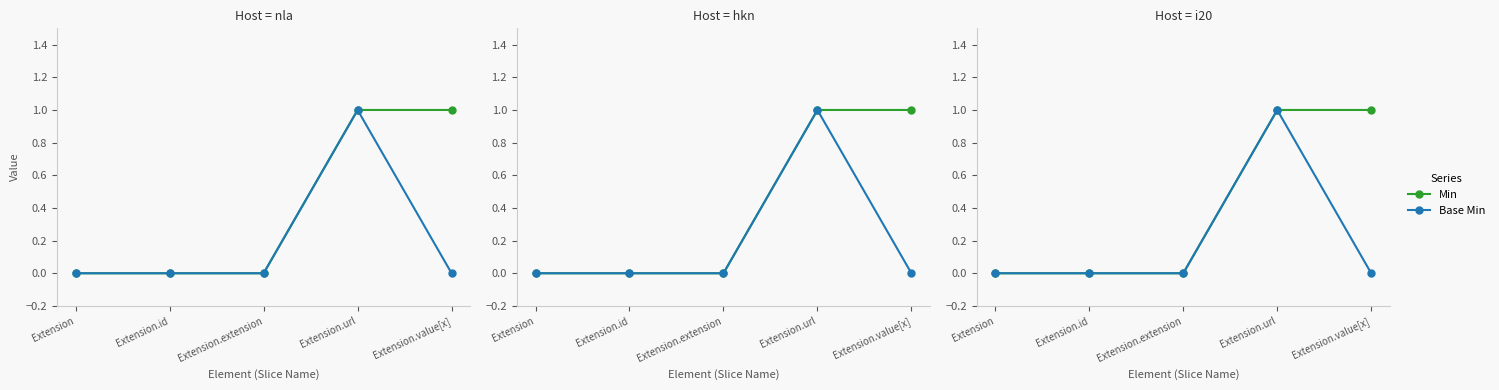

What position from the right is Extension.id?

4